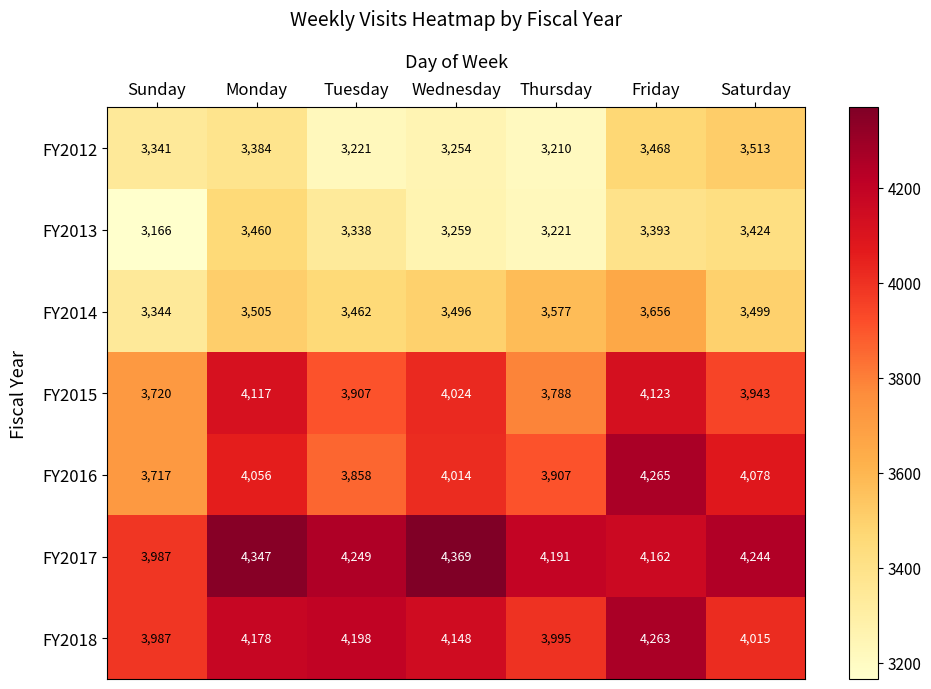

Rank the series by their maximum value, from lowest to highest.

FY2013, FY2012, FY2014, FY2015, FY2018, FY2016, FY2017